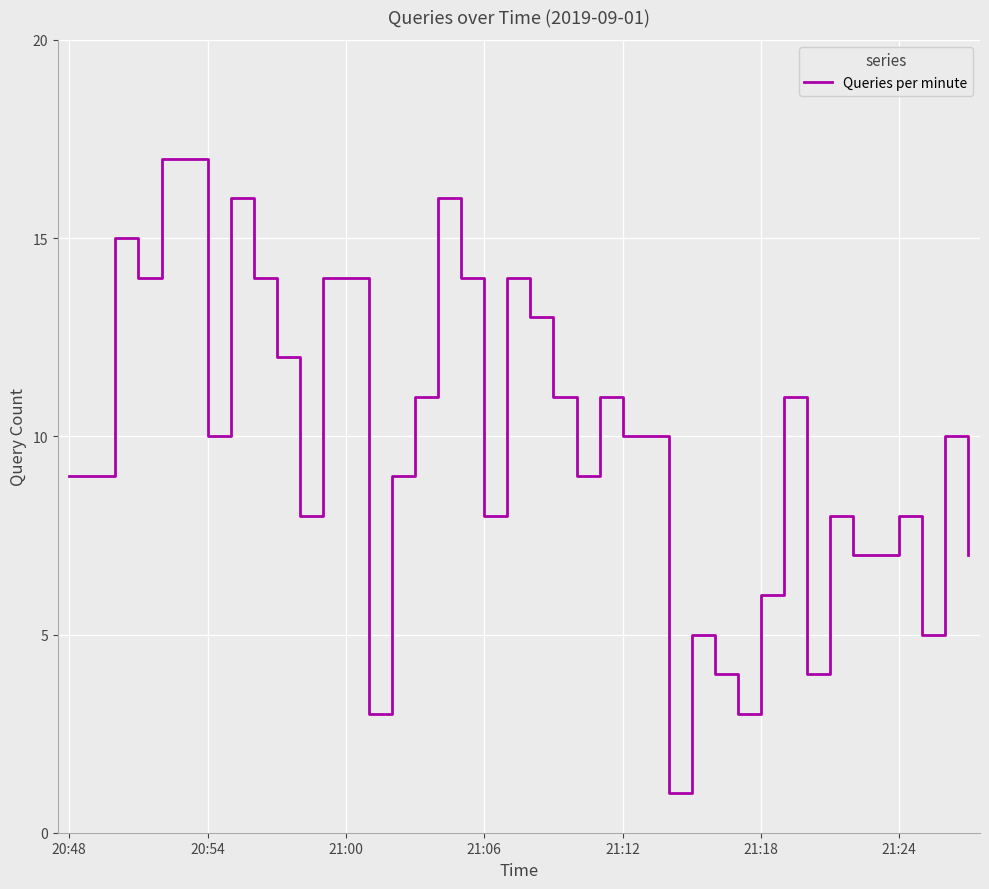

What is the difference between the maximum and minimum values?

16